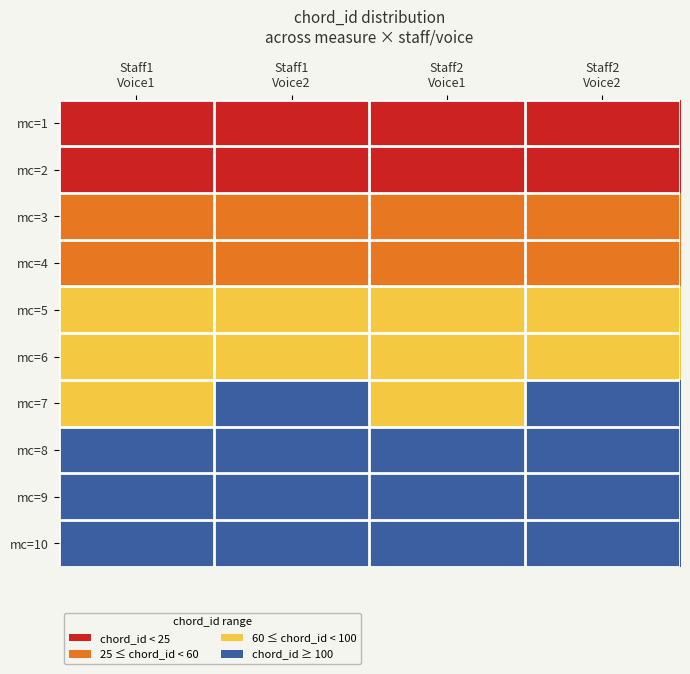

What is the spread (max minus min) of values at Staff2
Voice2?

149